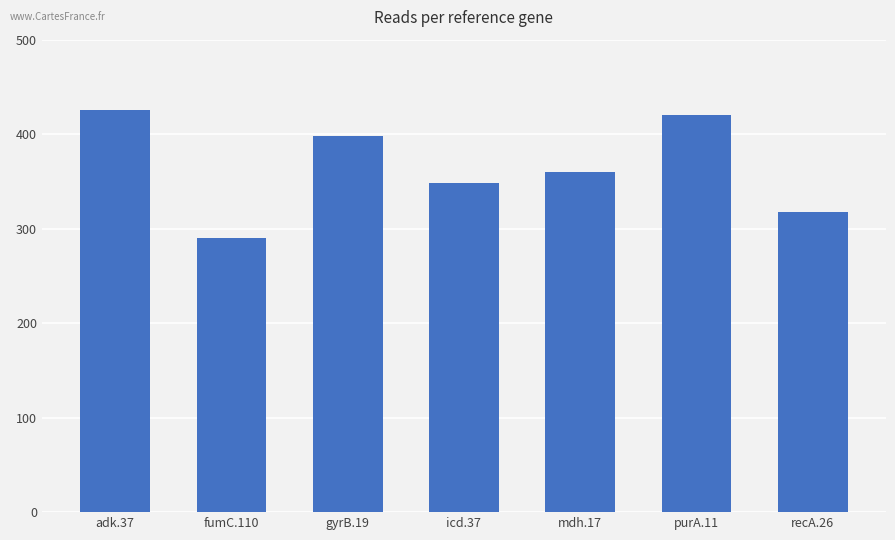

What is the difference between the values at fumC.110 and icd.37?

58